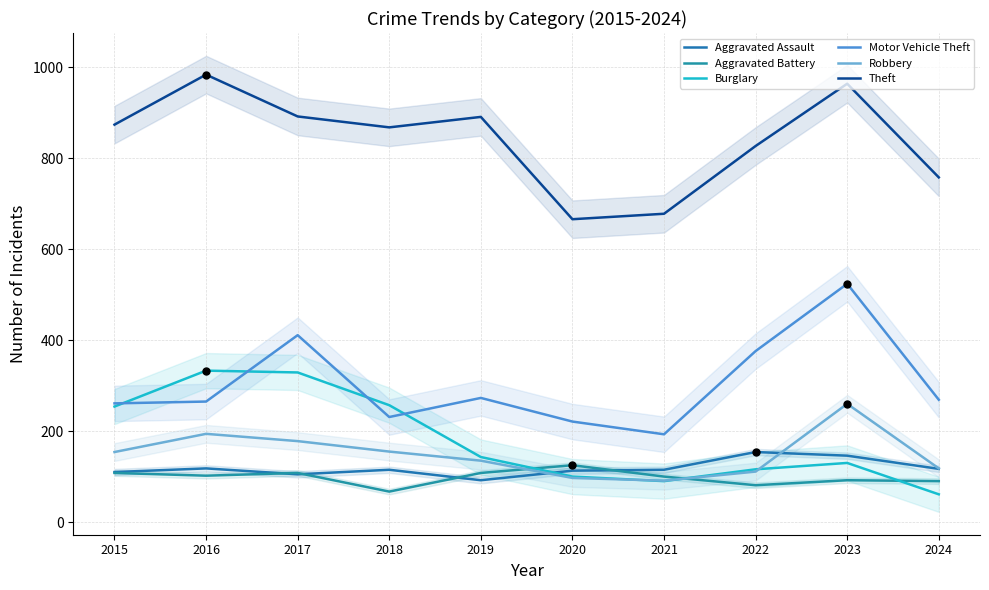

Is the value of Burglary at 2023 greater than the value of Motor Vehicle Theft at 2019?

No